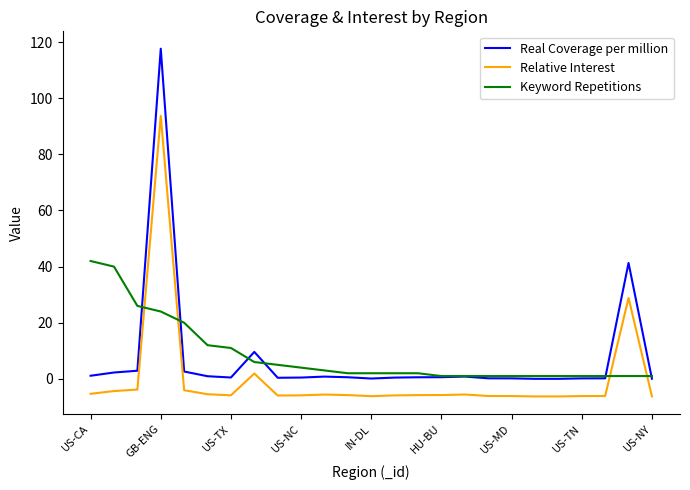

What is the maximum value for Keyword Repetitions?

42.0